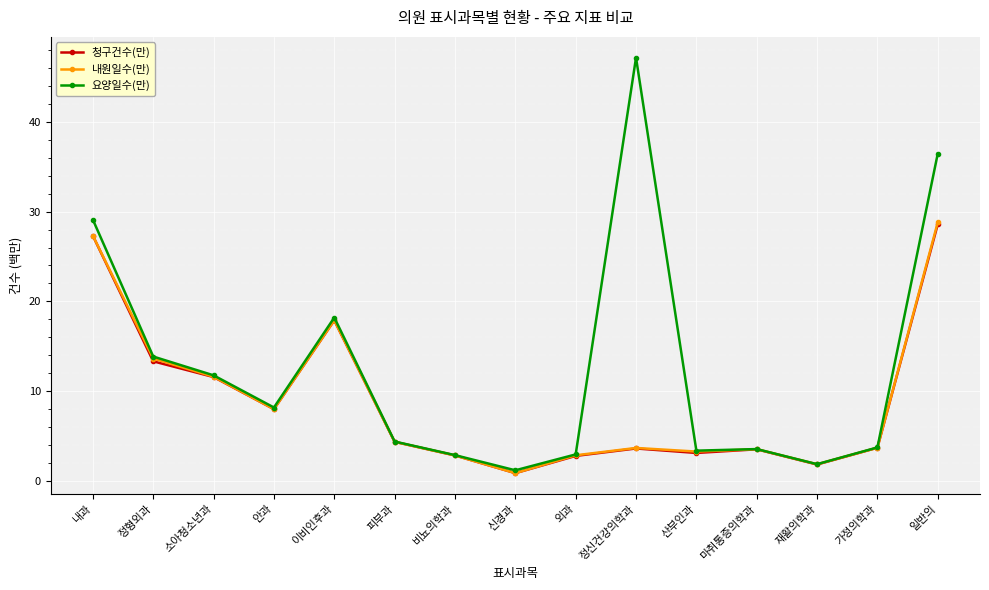

What is the difference between the 청구건수(만) values at 피부과 and 정신건강의학과?

0.7